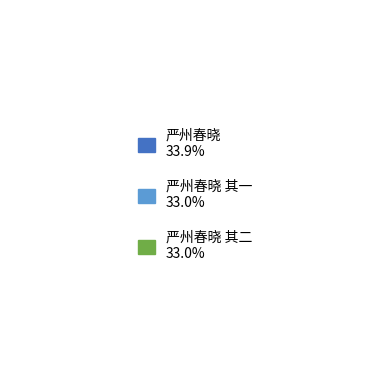

Combined, what portion of the pie is 严州春晓 and 严州春晓 其二?

67.0%